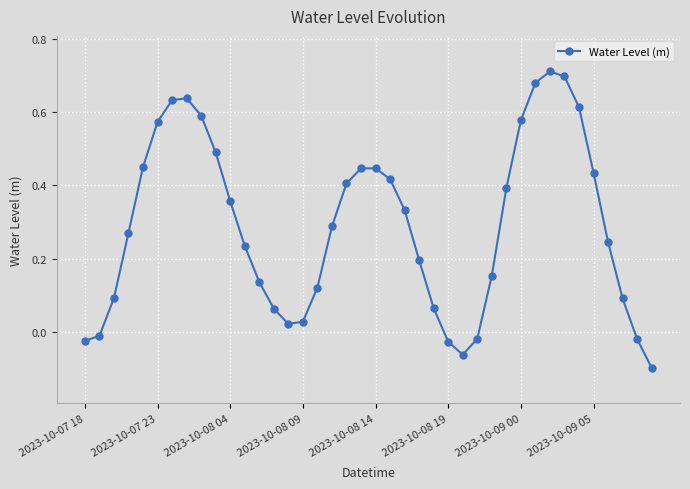

True or false: there are more than 0 points higher than both neighbors.

True